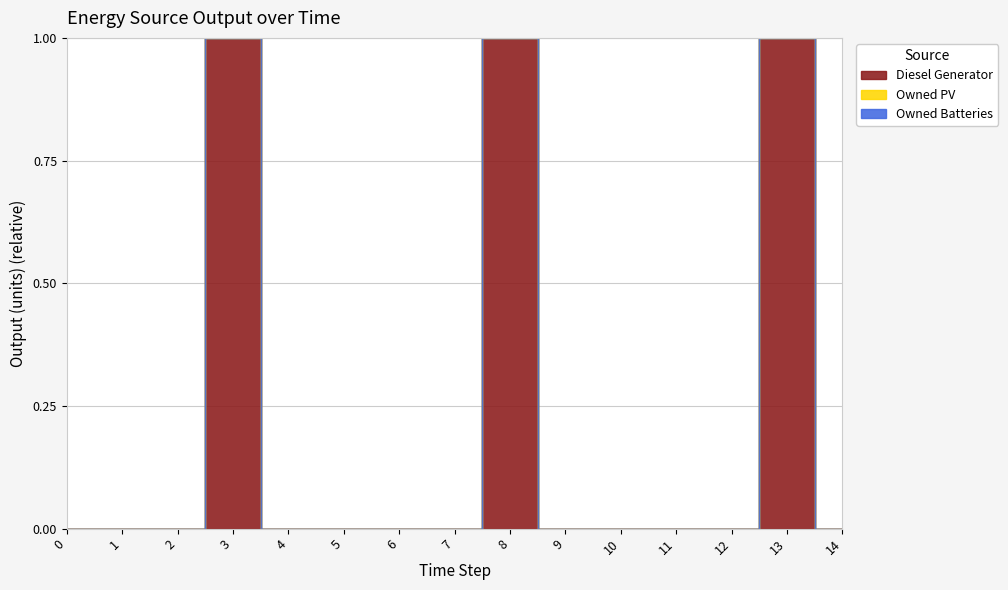

Does the chart display data point markers on the line(s)?

No